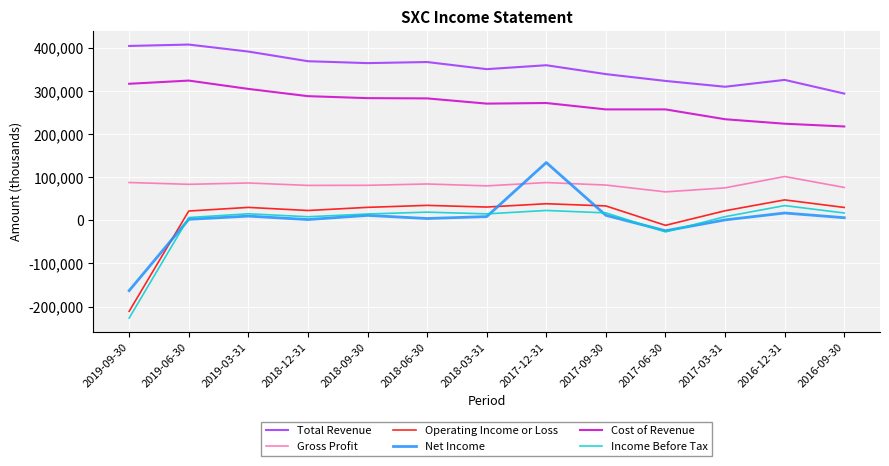

True or false: Operating Income or Loss and Total Revenue cross at least once.

False